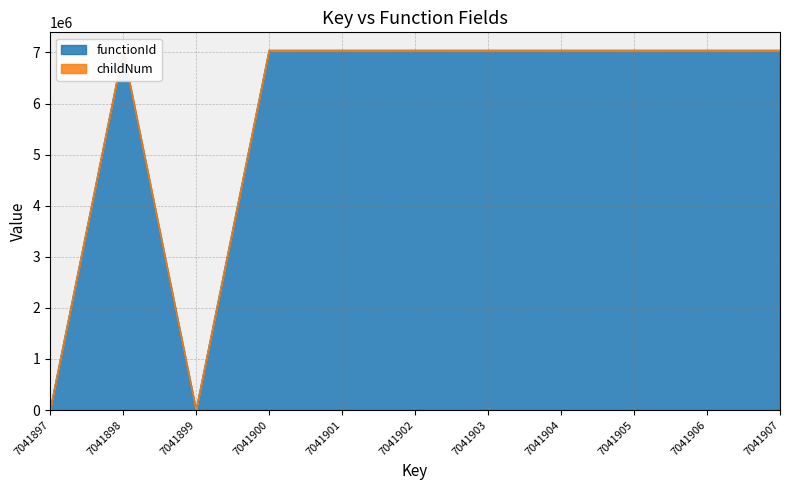

Is it true that childNum equals 1452198 at 7041904?

False